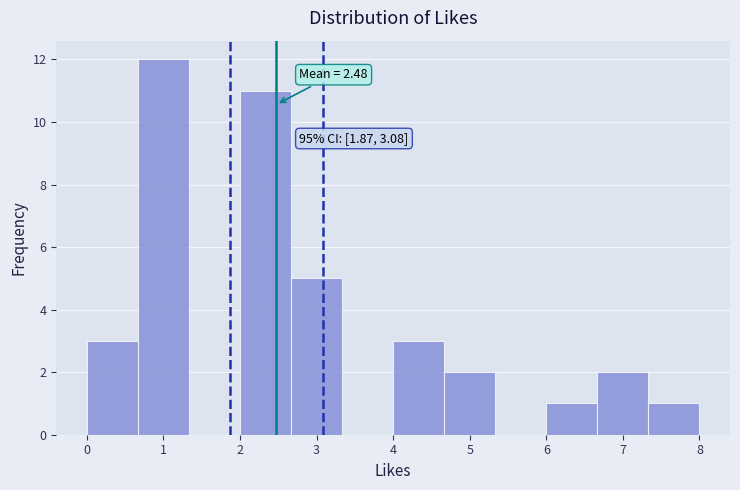

Which range on the x-axis has the tallest bar?

0.7 to 1.3